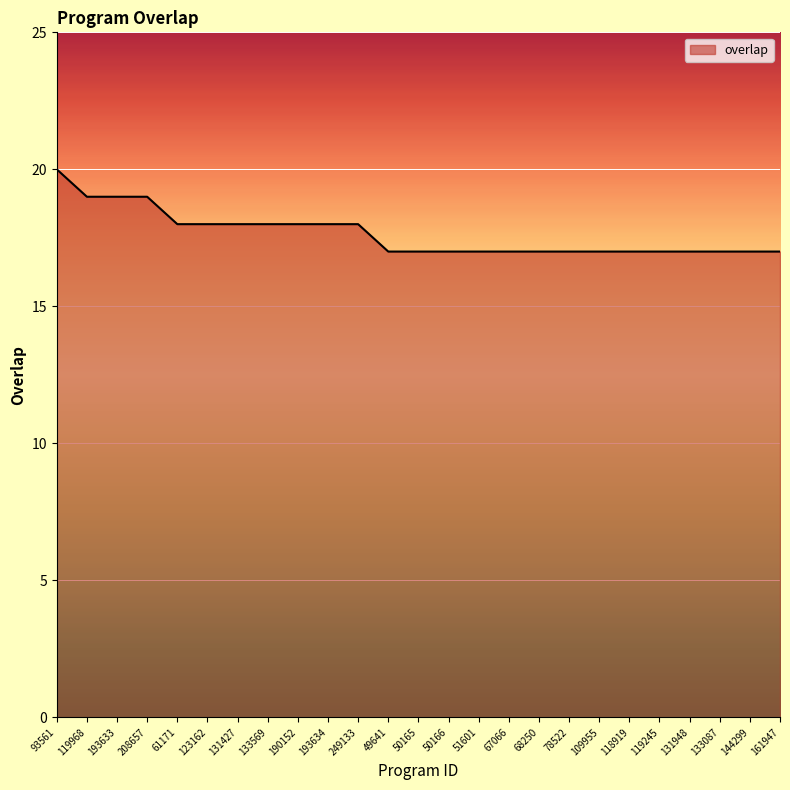

Reading left to right, list all the values displayed in this chart.

20	19	19	19	18	18	18	18	18	18	18	17	17	17	17	17	17	17	17	17	17	17	17	17	17